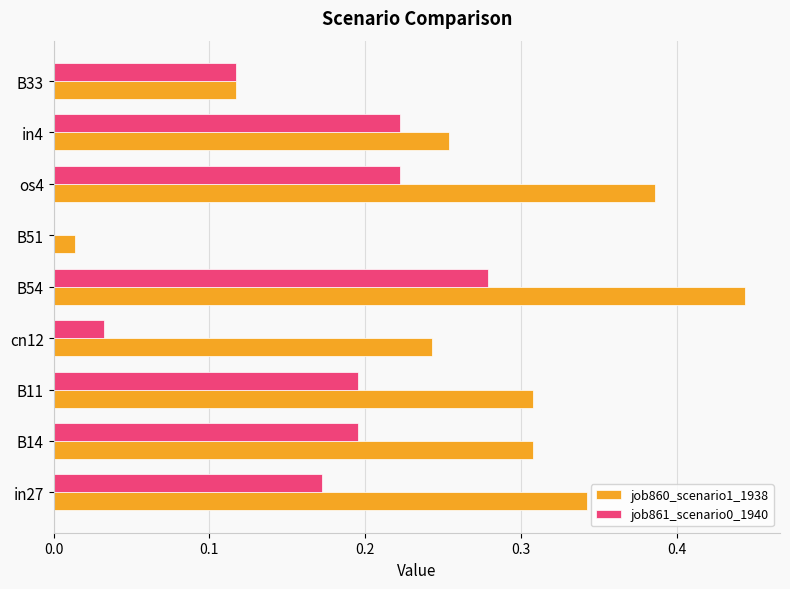

Which series has the largest range (max minus min)?

job860_scenario1_1938